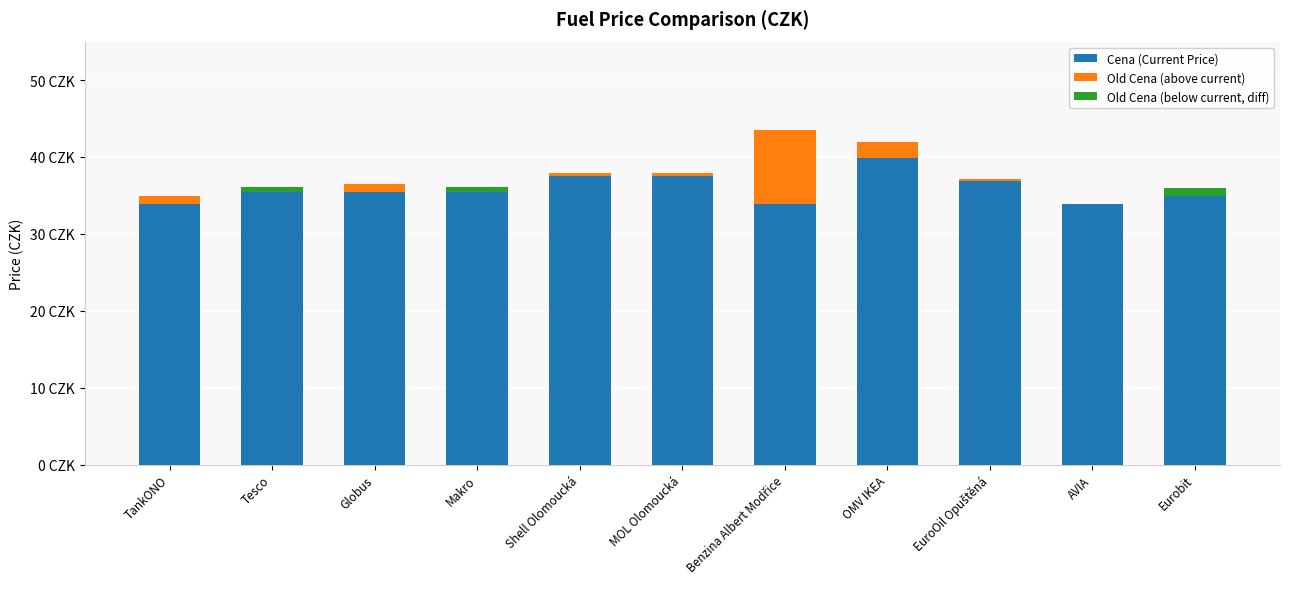

True or false: Cena (Current Price) has a value of 37.5 at MOL Olomoucká.

True